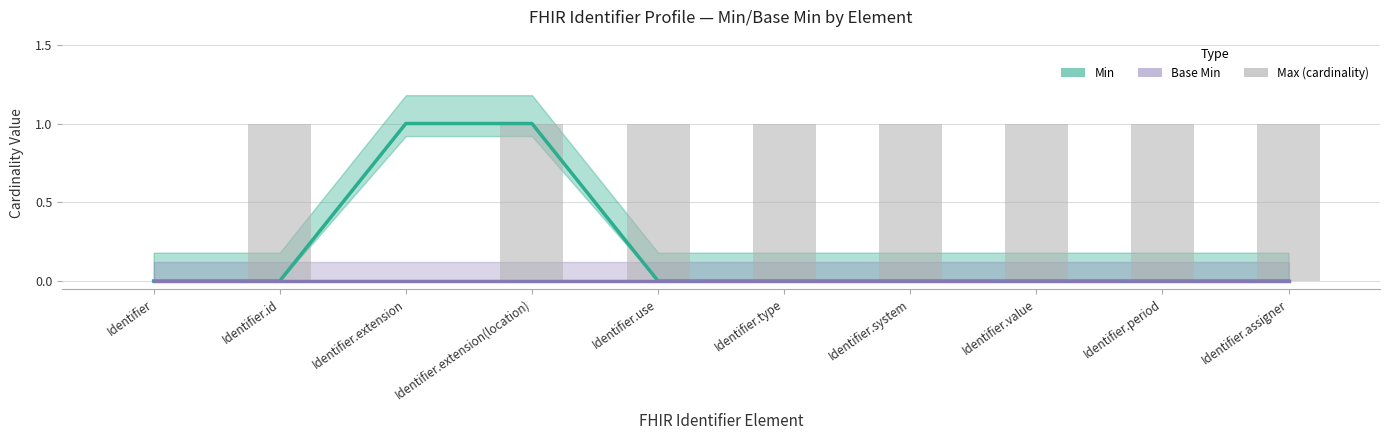

What is the label of the 8th bar from the right?

Identifier.extension